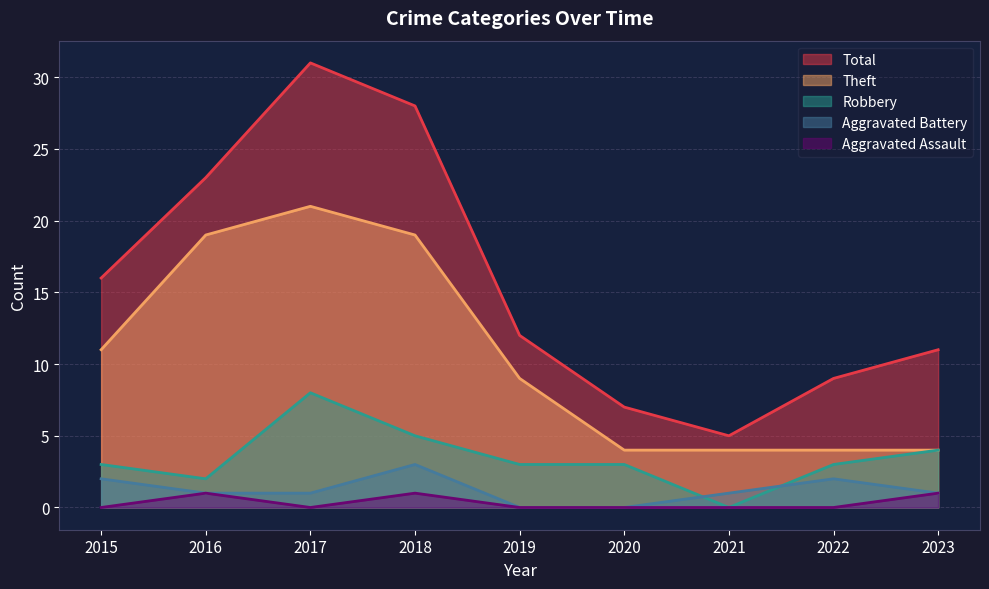

Between 2016 and 2020, which is larger?

2016